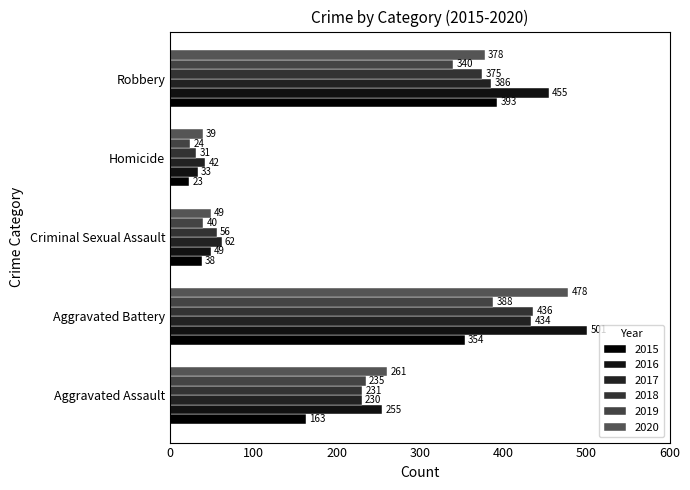

At which category is the sum across all series the highest?

Aggravated Battery